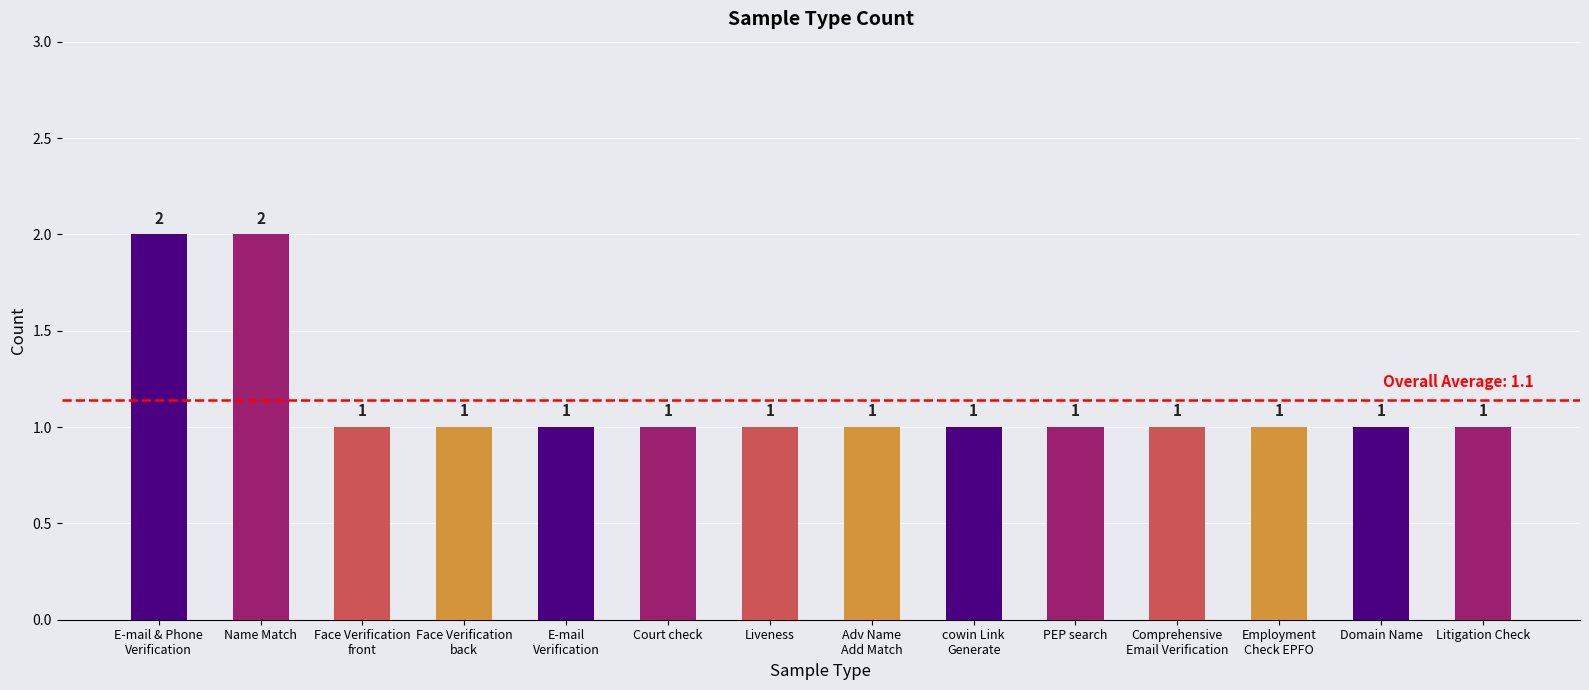

What is the label of the 5th bar from the right?

PEP search